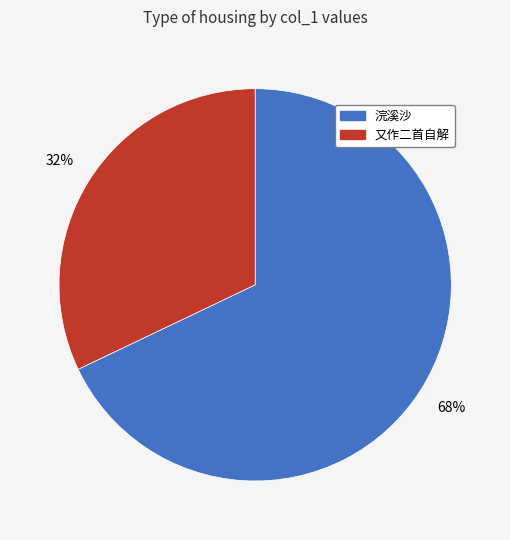

How many slices are in this pie chart?

2